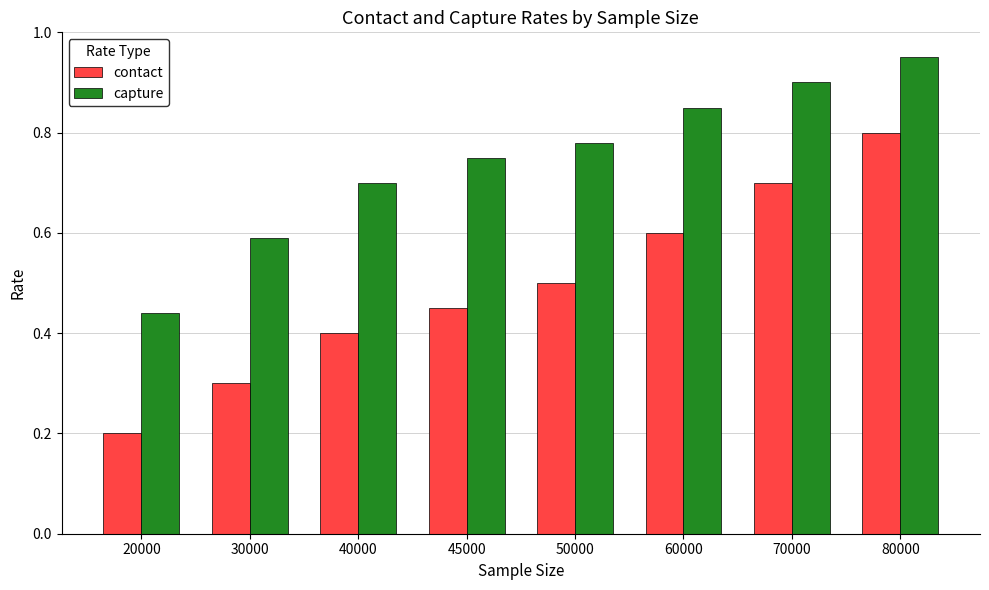

List the series in order of their peak value, lowest first.

contact, capture